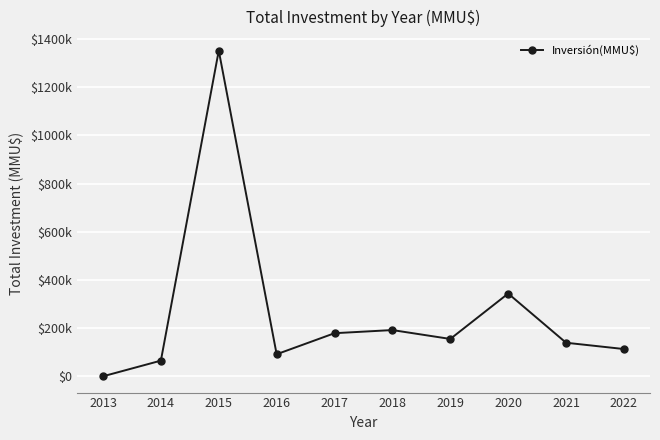

Which has a higher value, 2022 or 2016?

2022